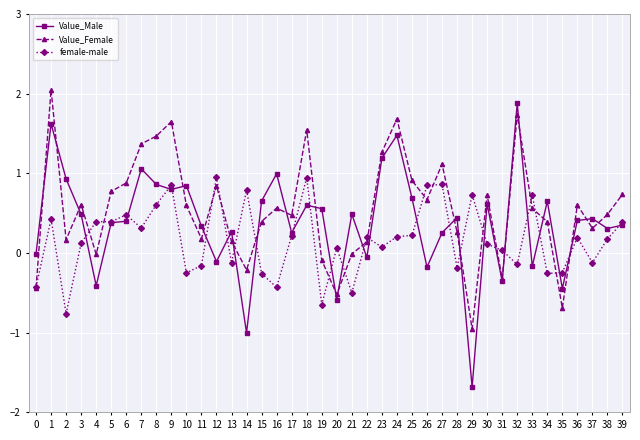

What is the value of the female-male point at the 2nd from the left?

0.4